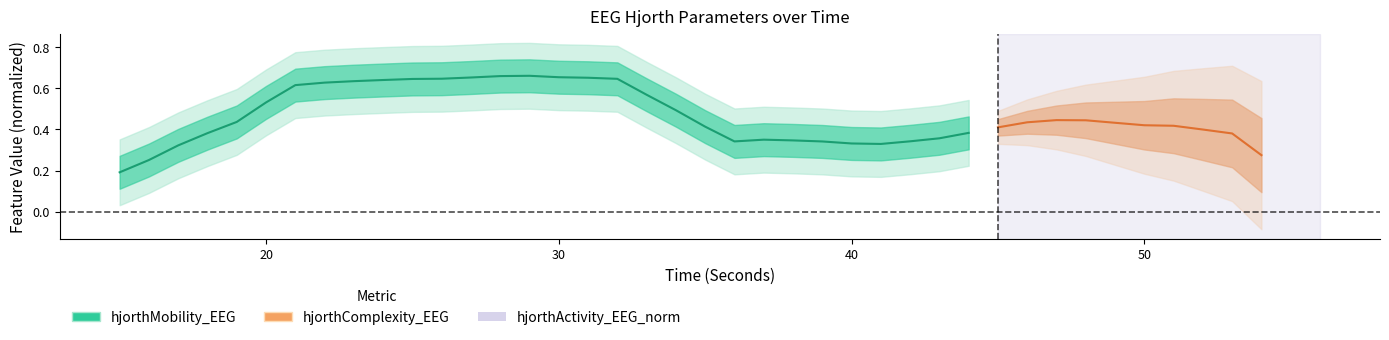

True or false: the data shows 0.3 at 12.

False